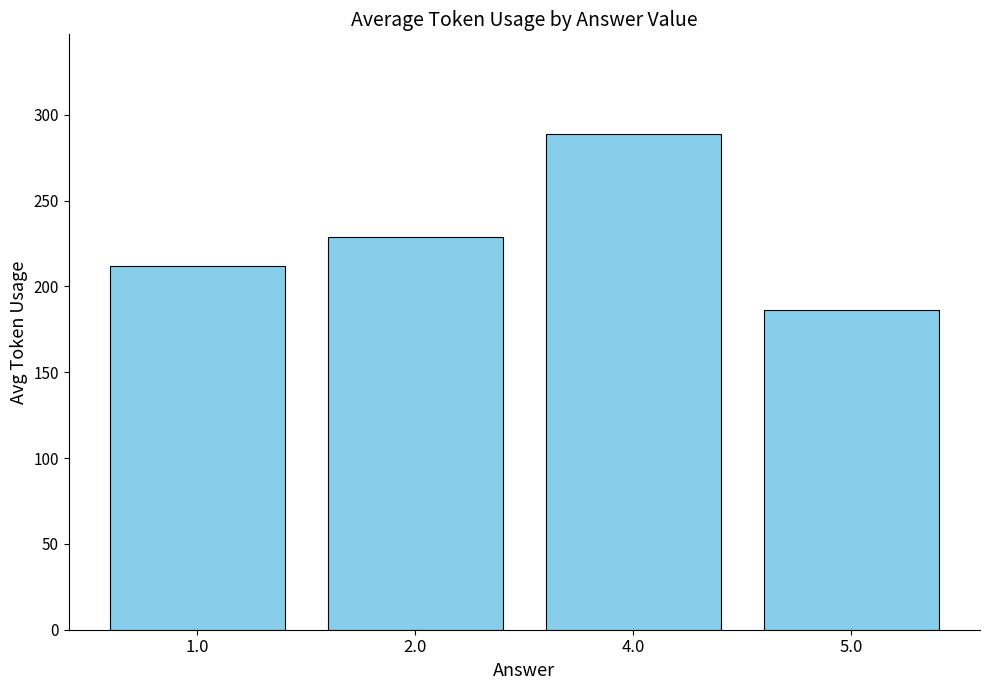

The chart shows a value of 228.6 at 2.0. True or false?

True